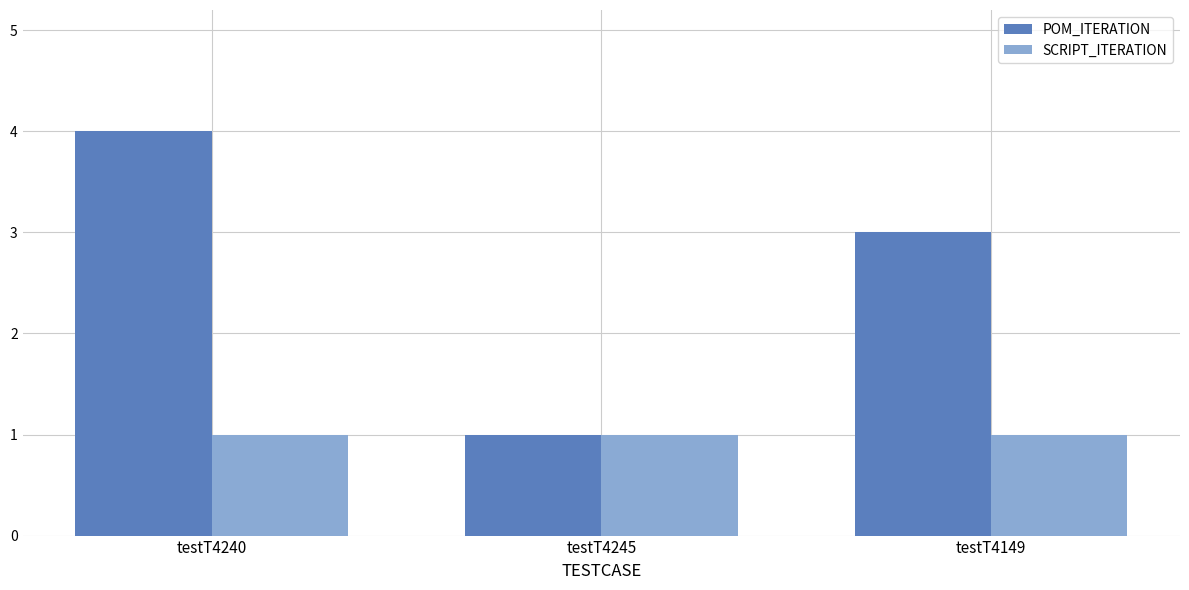

What position from the right is testT4245?

2